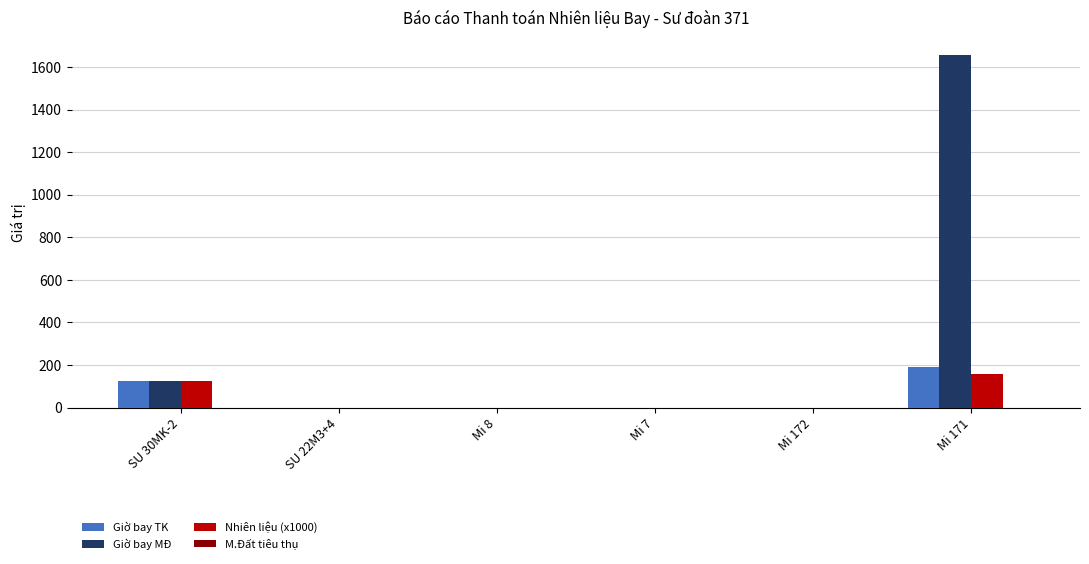

What is the average value of the Giờ bay MĐ series?

296.5